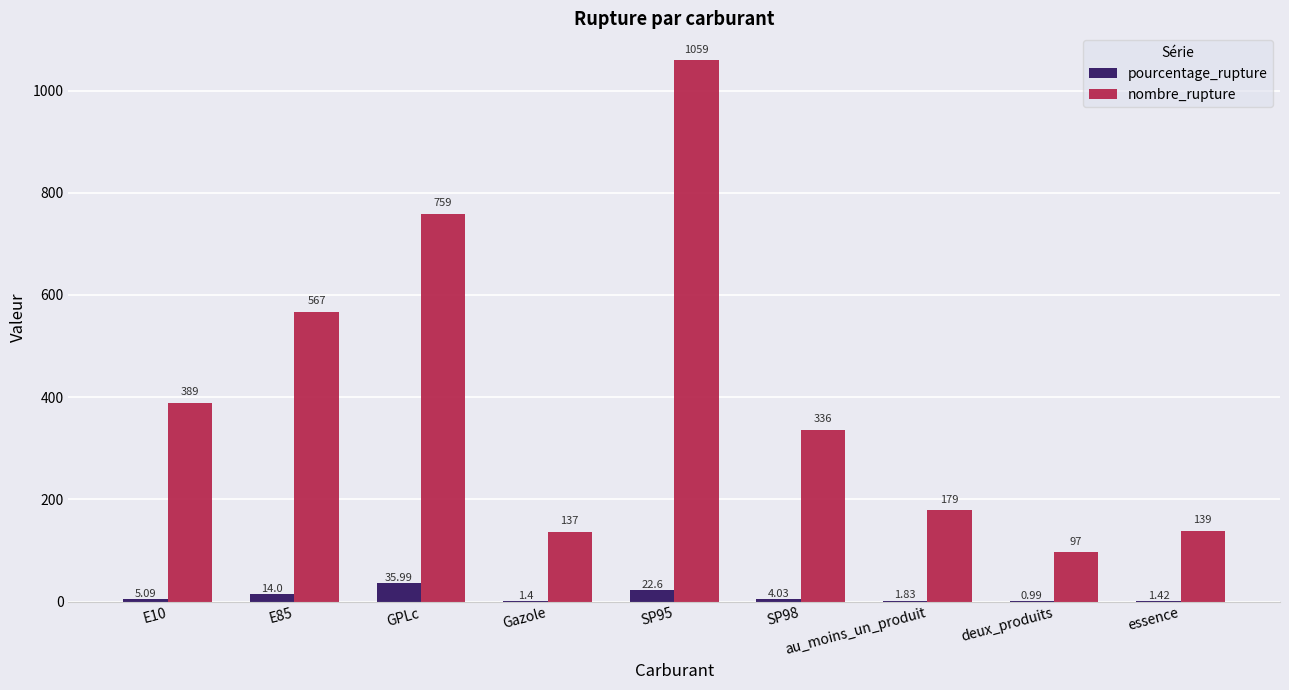

Which series changed the most between E10 and SP98?

nombre_rupture